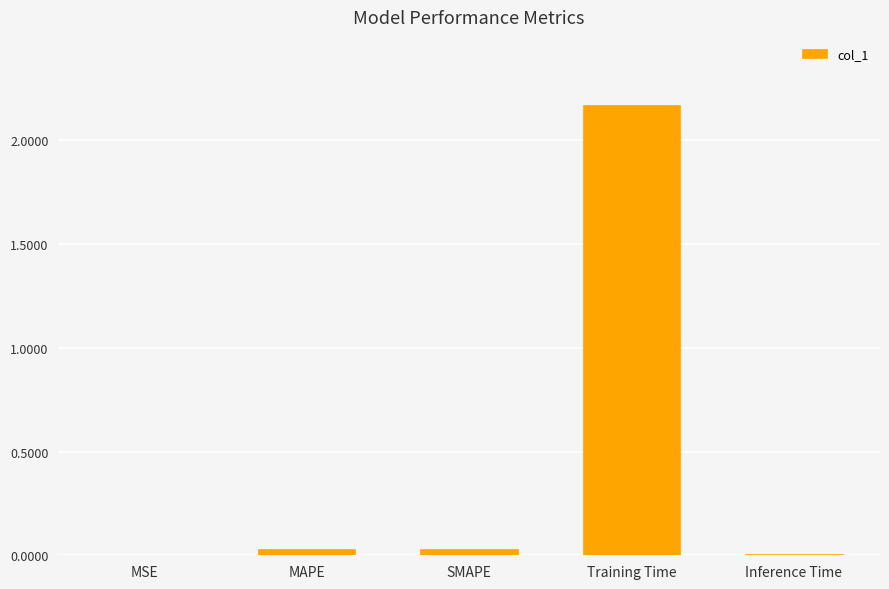

Which has a higher value, Inference Time or Training Time?

Training Time